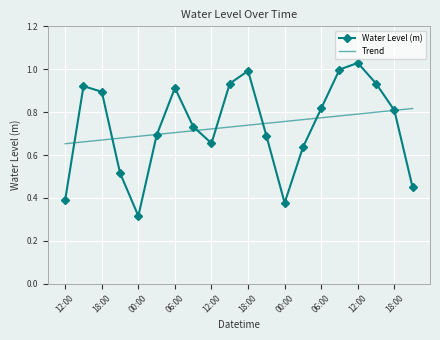

List the series in order of their peak value, lowest first.

Trend, Water Level (m)